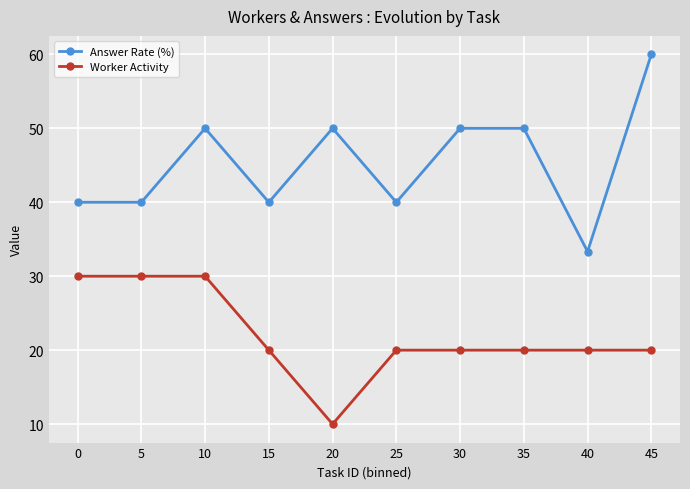

What is the value of the Answer Rate (%) point at the 2nd from the left?

40.0